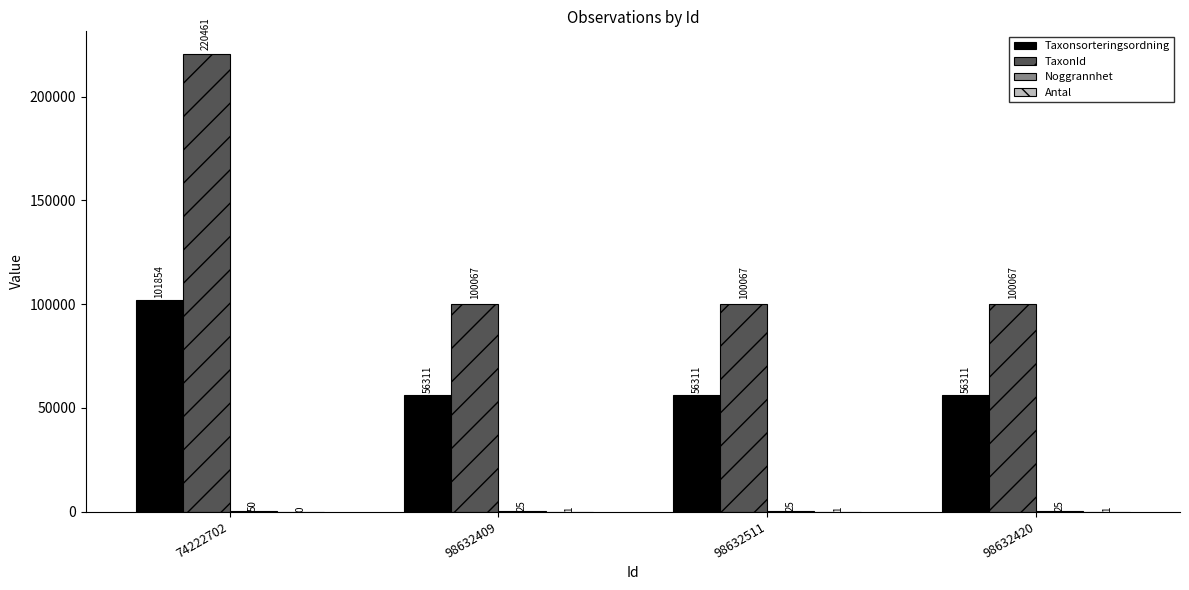

At which category is the sum across all series the highest?

74222702